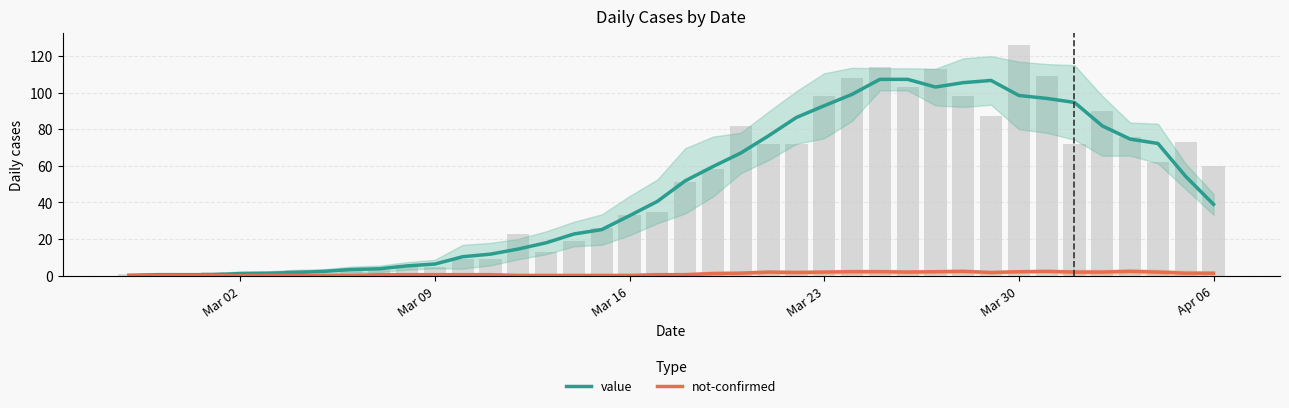

What is the maximum value for value?

107.2